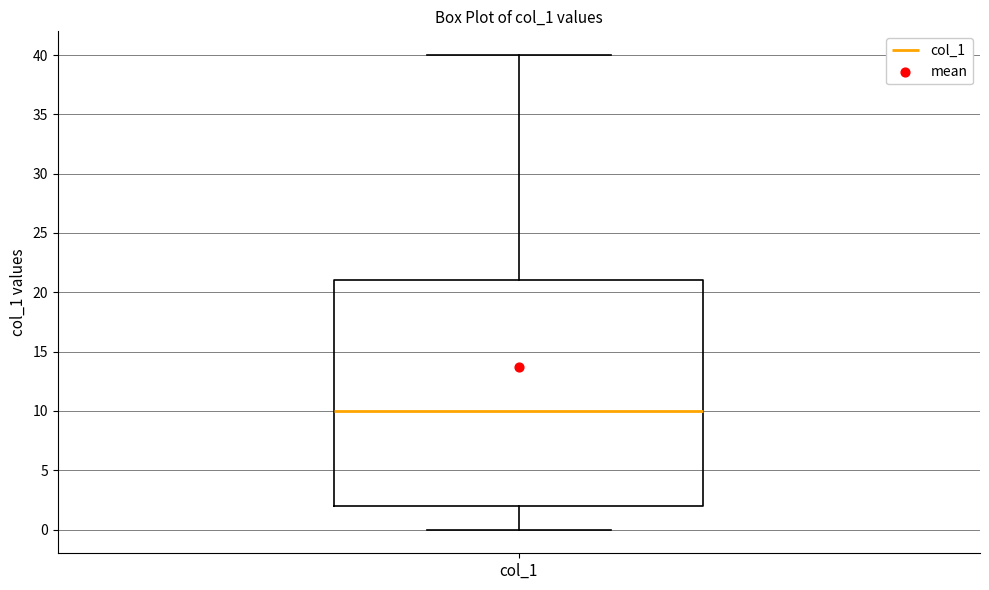

Where is the lower edge of the box for col_1 on the y-axis? The values are not printed on the chart, so give them approximately, as read against the axis.

2